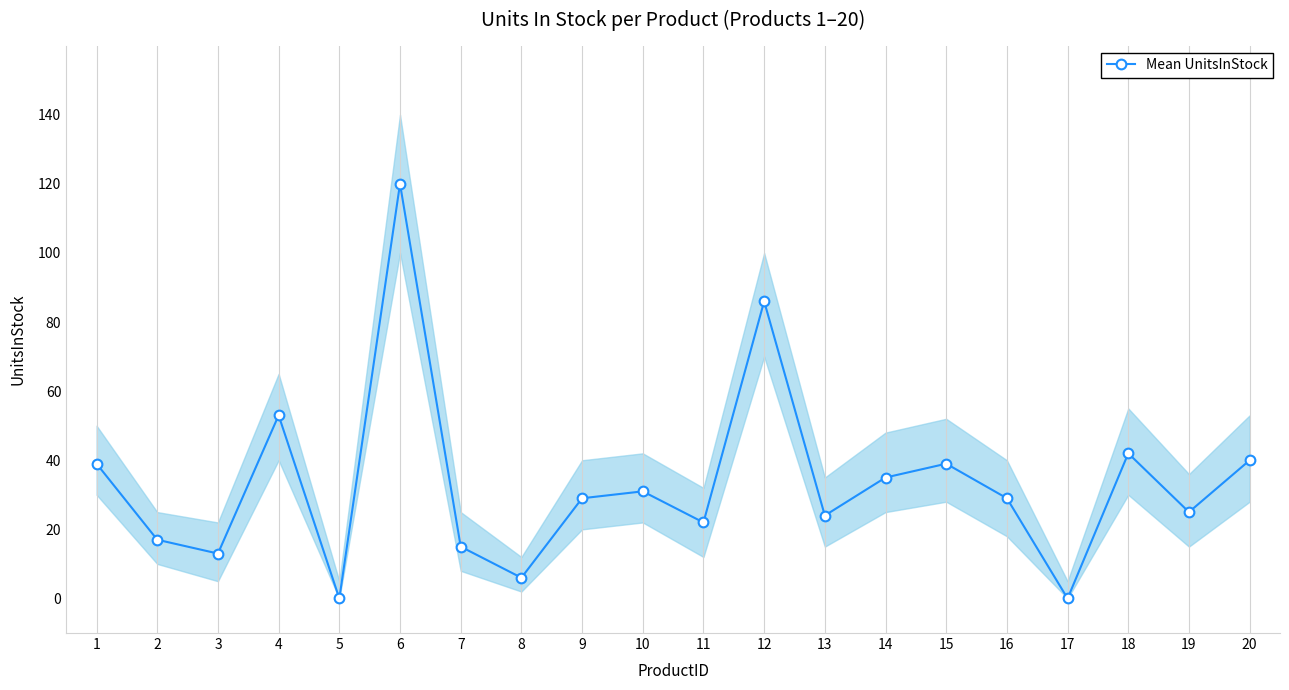

Rank the categories by value from lowest to highest.

5, 17, 8, 3, 7, 2, 11, 13, 19, 9, 16, 10, 14, 1, 15, 20, 18, 4, 12, 6